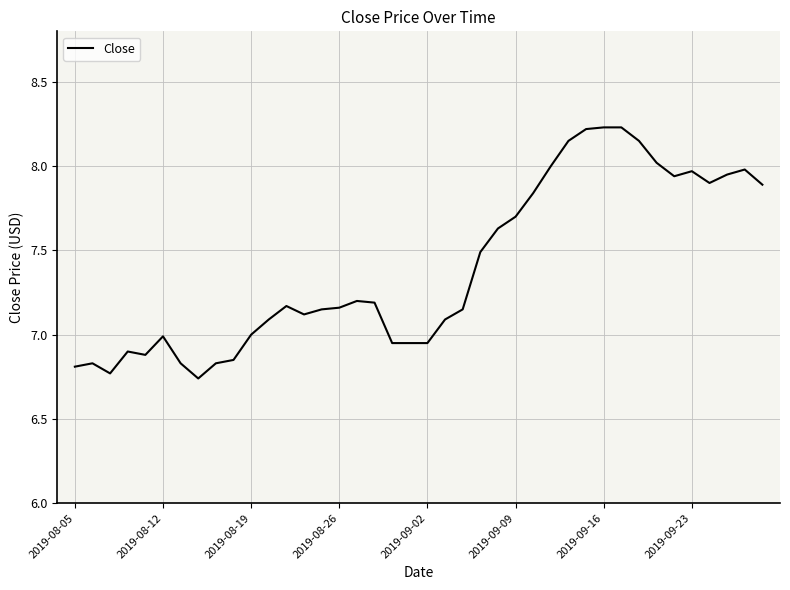

Count the number of data series in this chart.

1